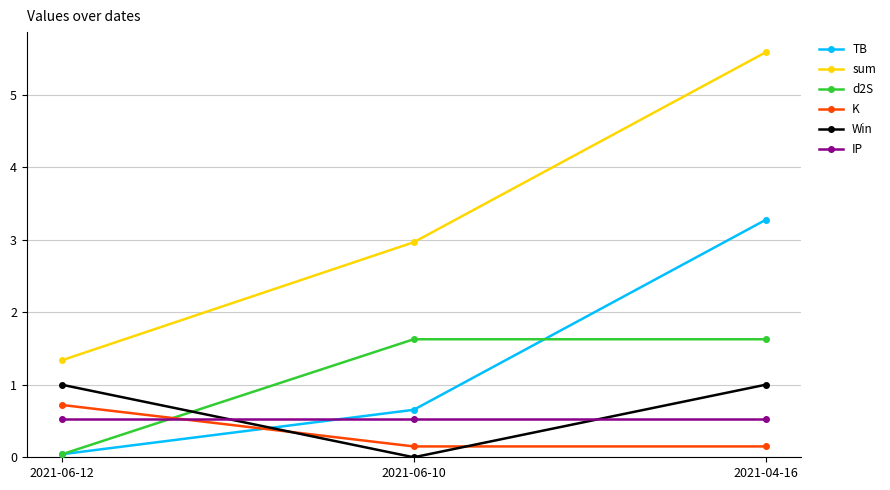

At how many categories does at least one series exceed 0?

3